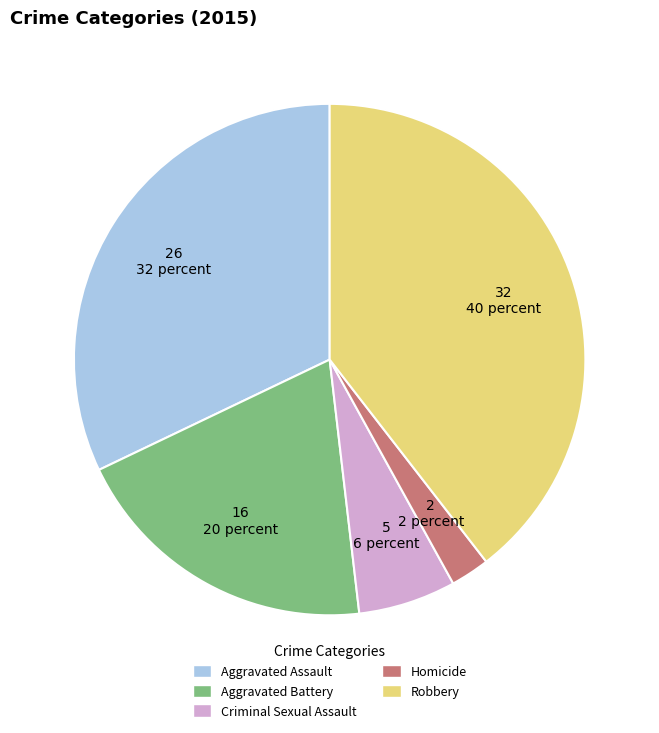

The Homicide slice represents 2% of the pie. True or false?

True